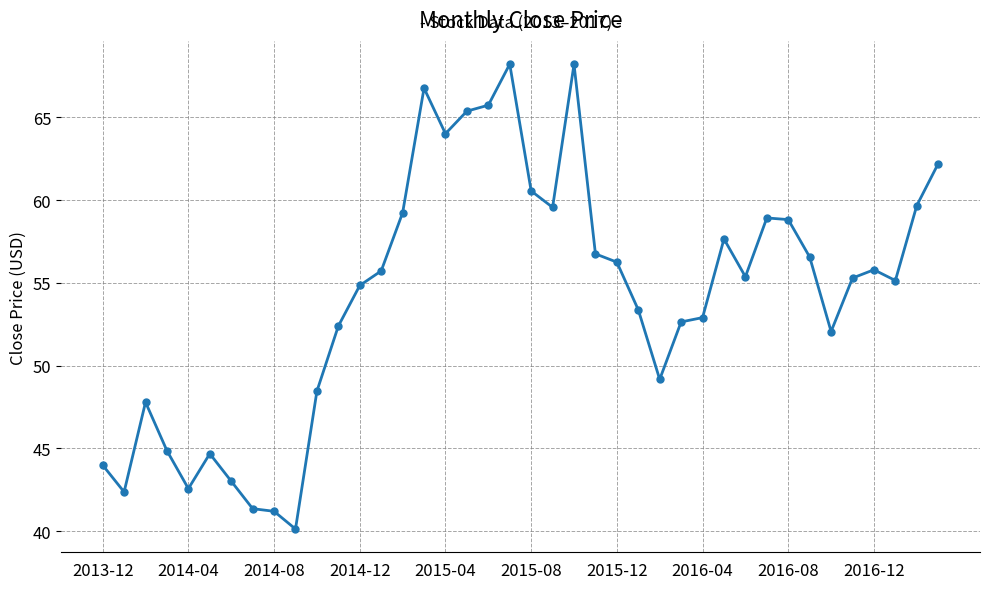

What is the value of the 18th point from the left?

65.4